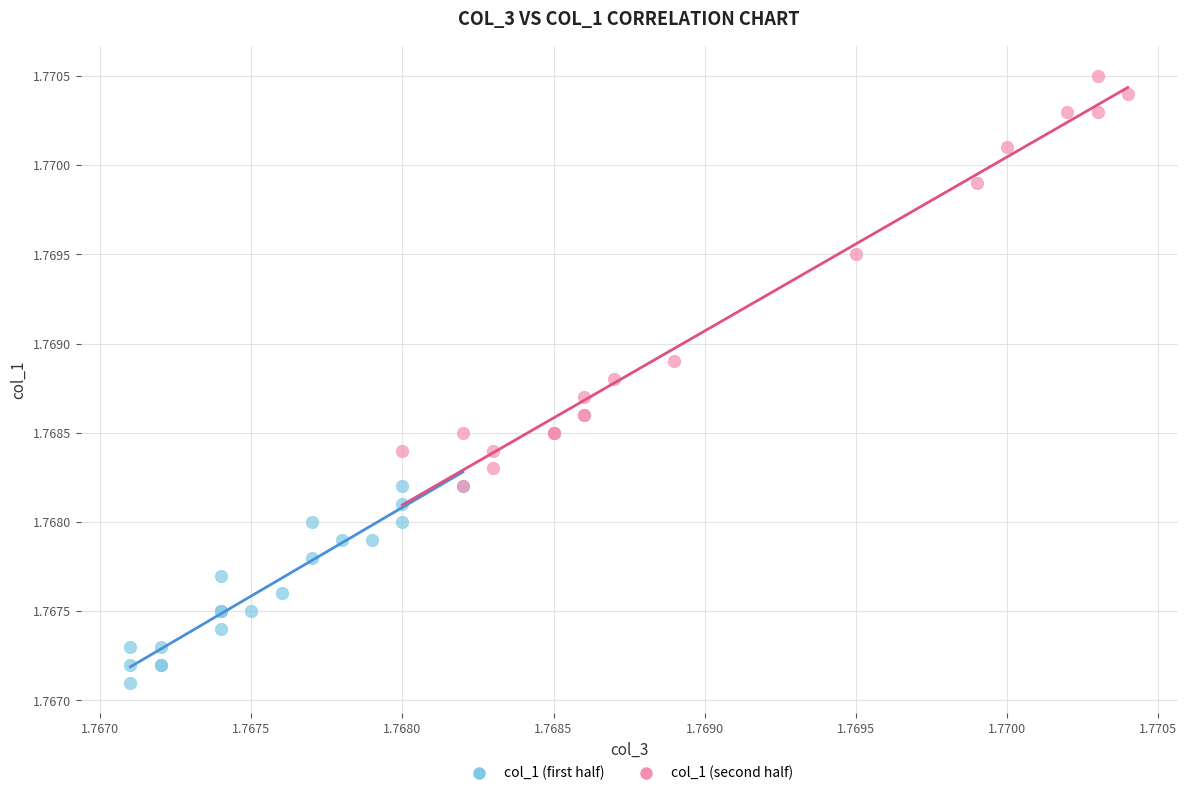

Which series reaches the minimum Y coordinate?

col_1 (first half)